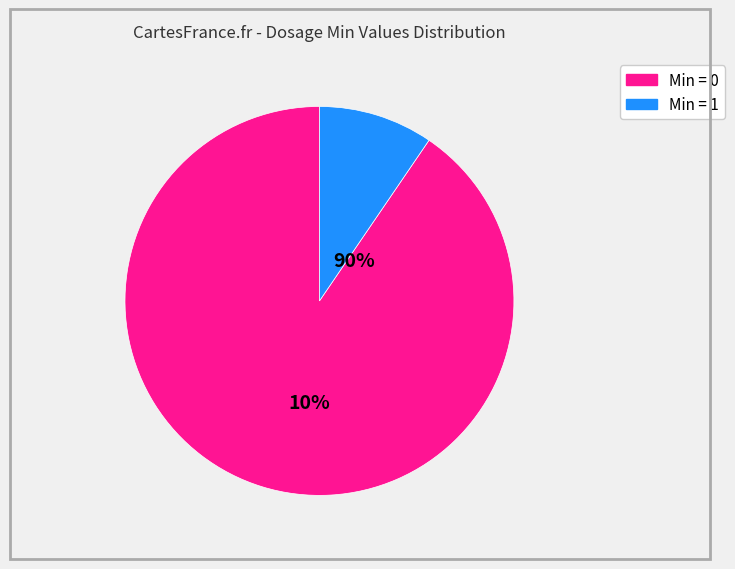

What is the majority slice?

1